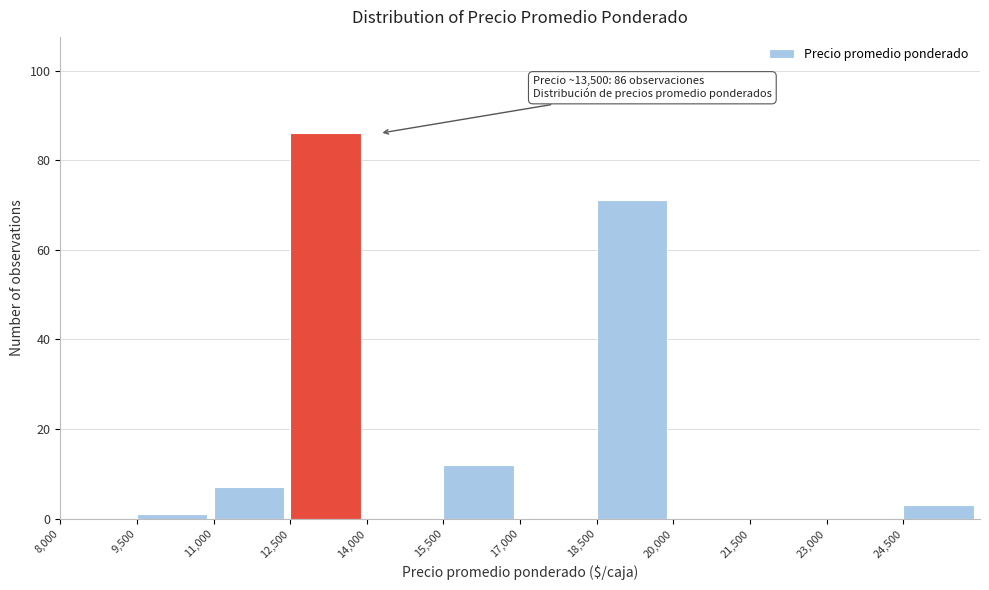

Which range on the x-axis has the tallest bar?

12500 to 14000